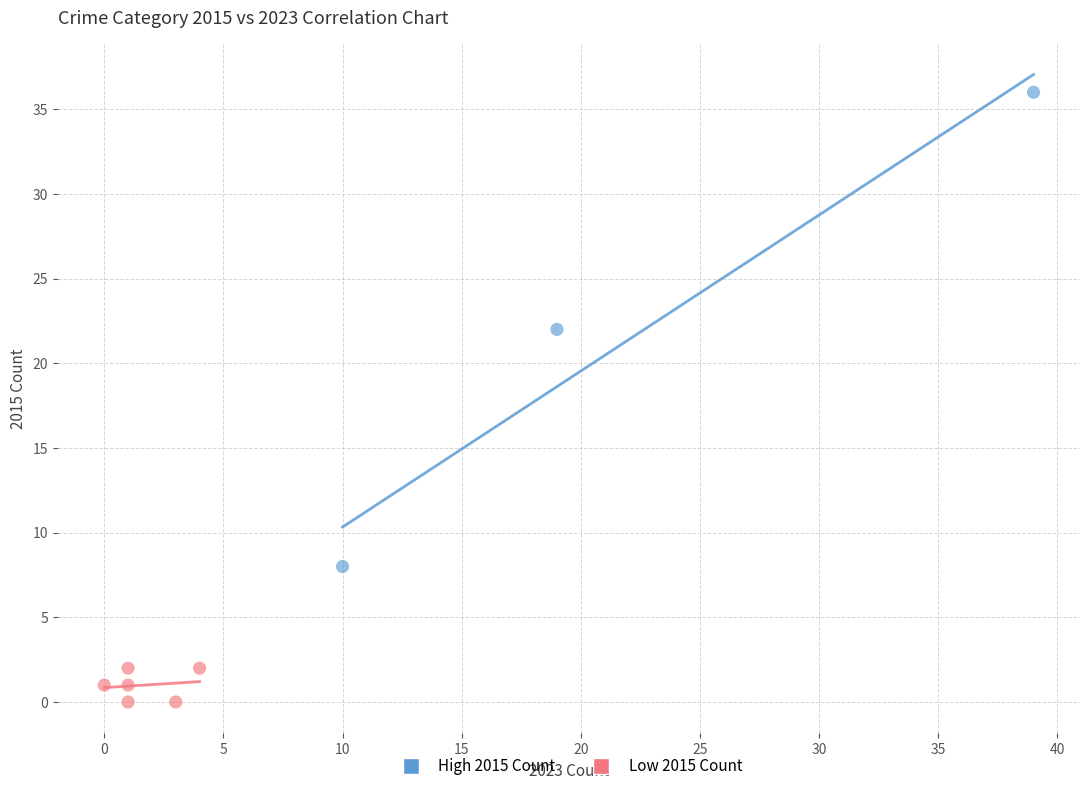

What are all the series names shown in the legend?

High 2015 Count, Low 2015 Count